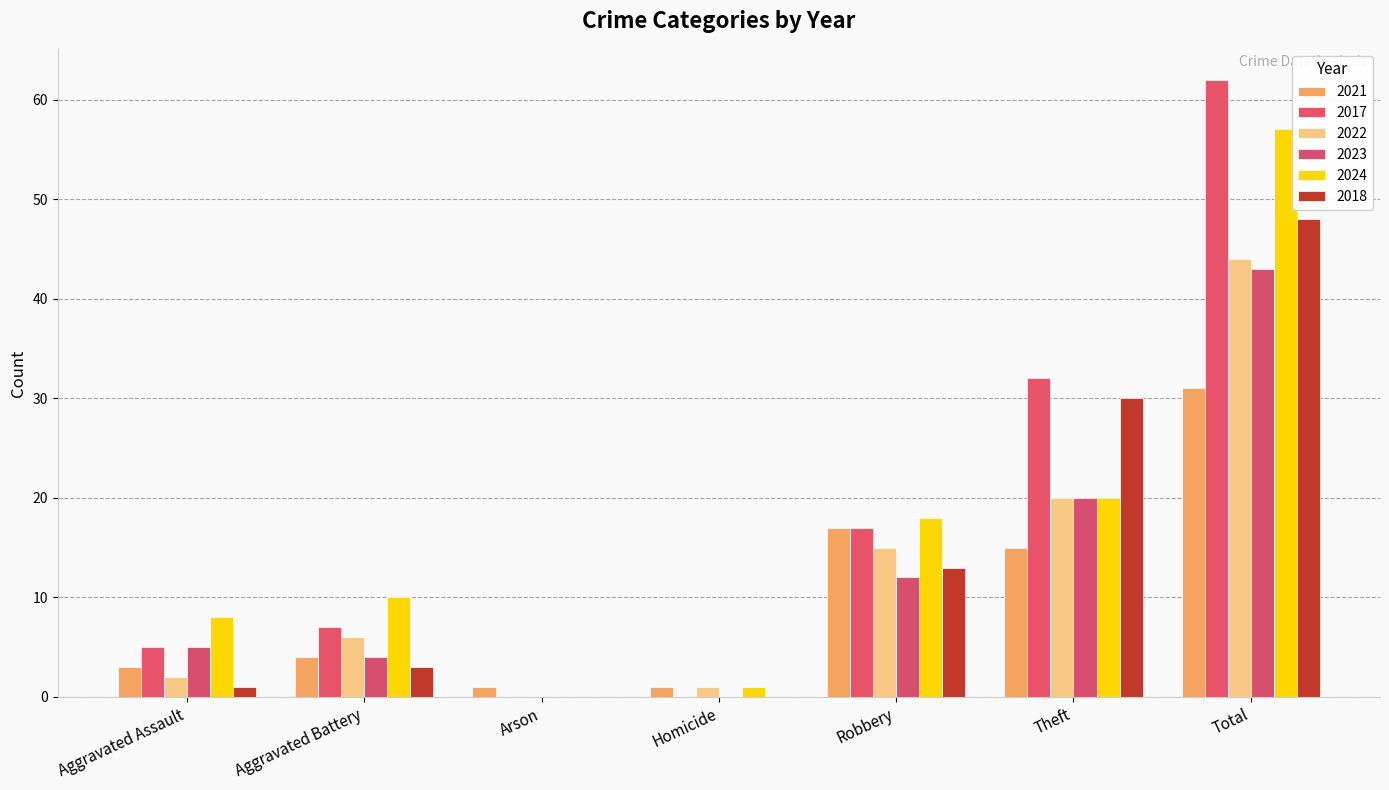

Count the number of categories in the chart.

7